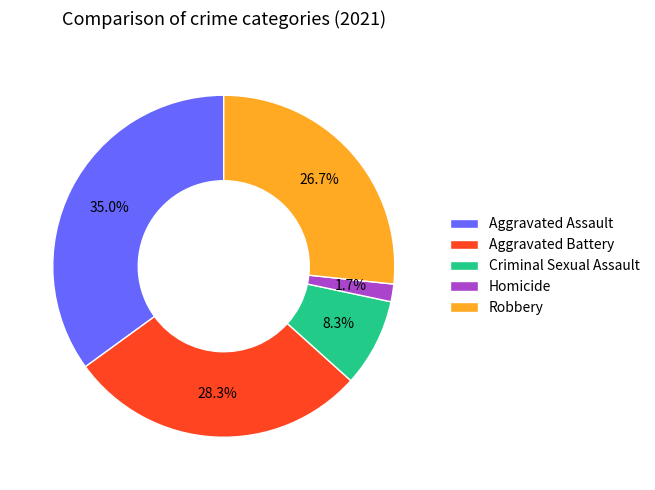

To the nearest percent, what is the average slice percentage?

20%